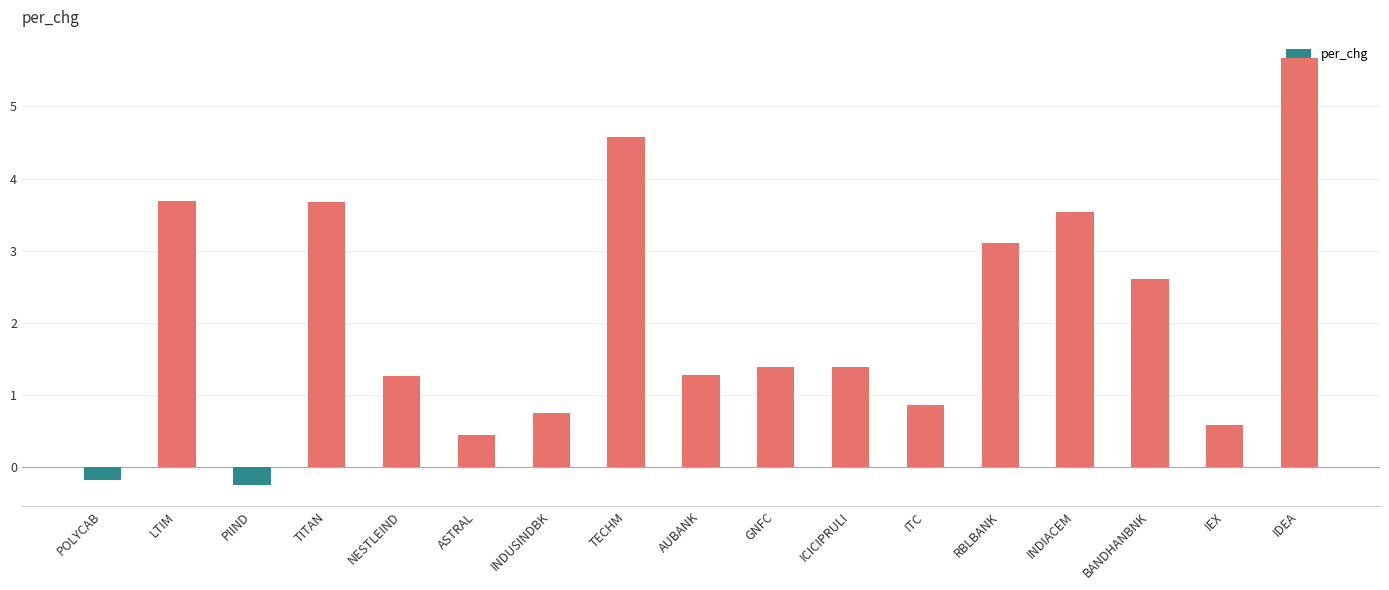

Where does the data first go above 1?

LTIM